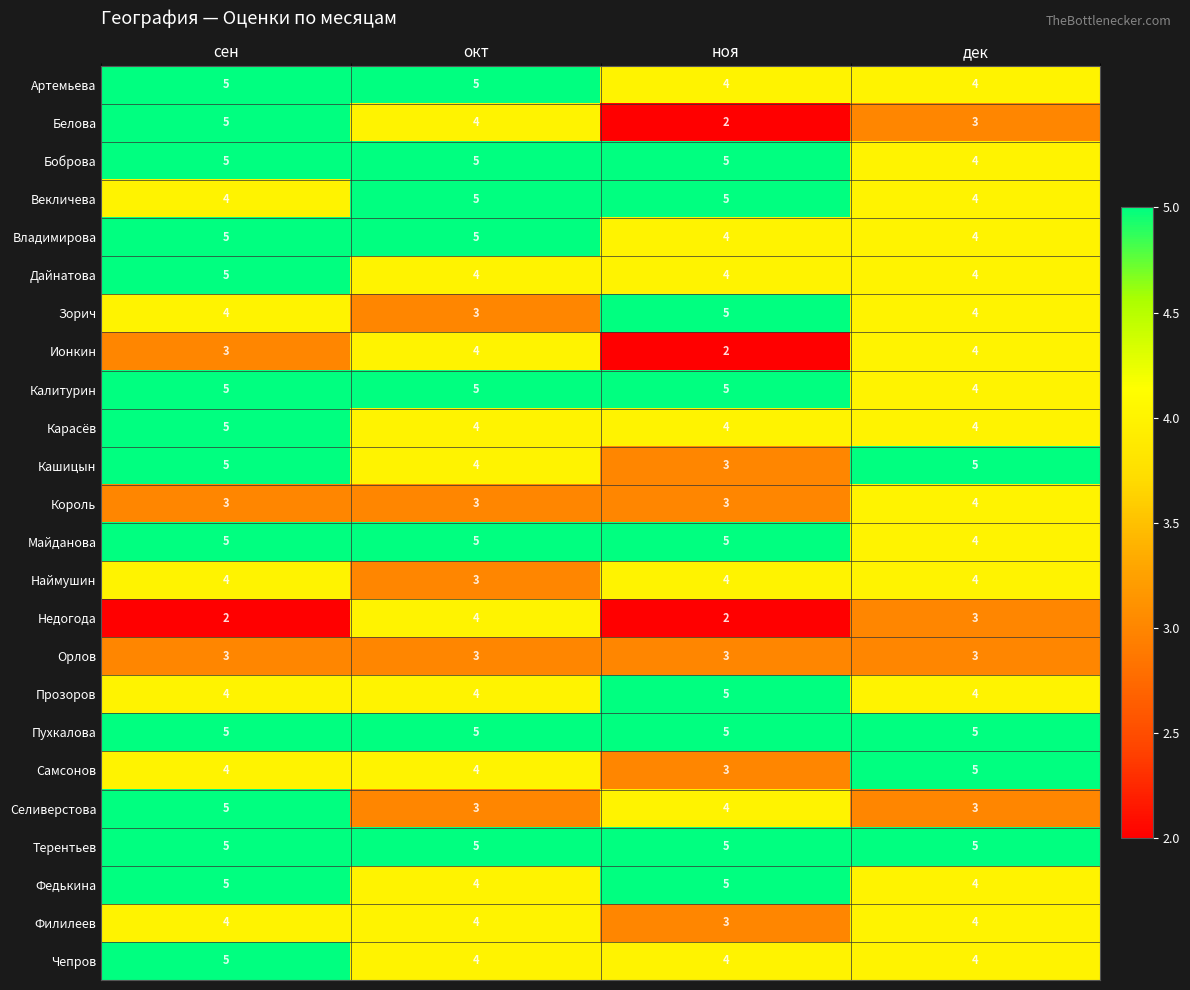

What is the total value across all series at дек?

96